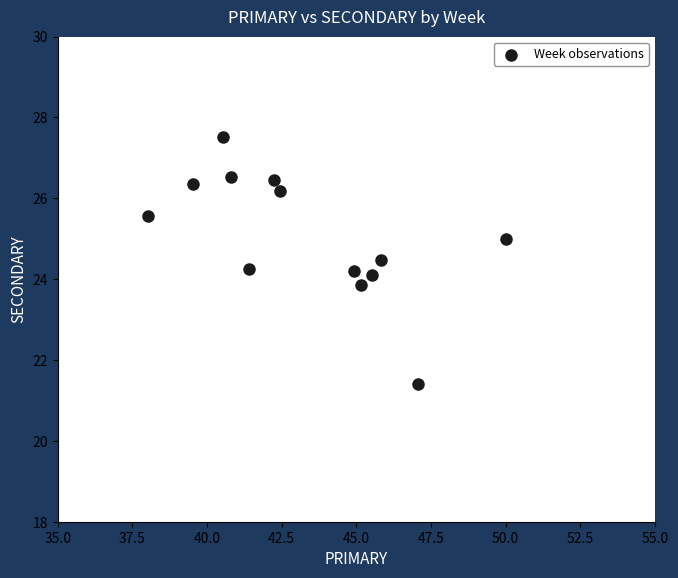

What is the range of X values (max minus min)?

12.0